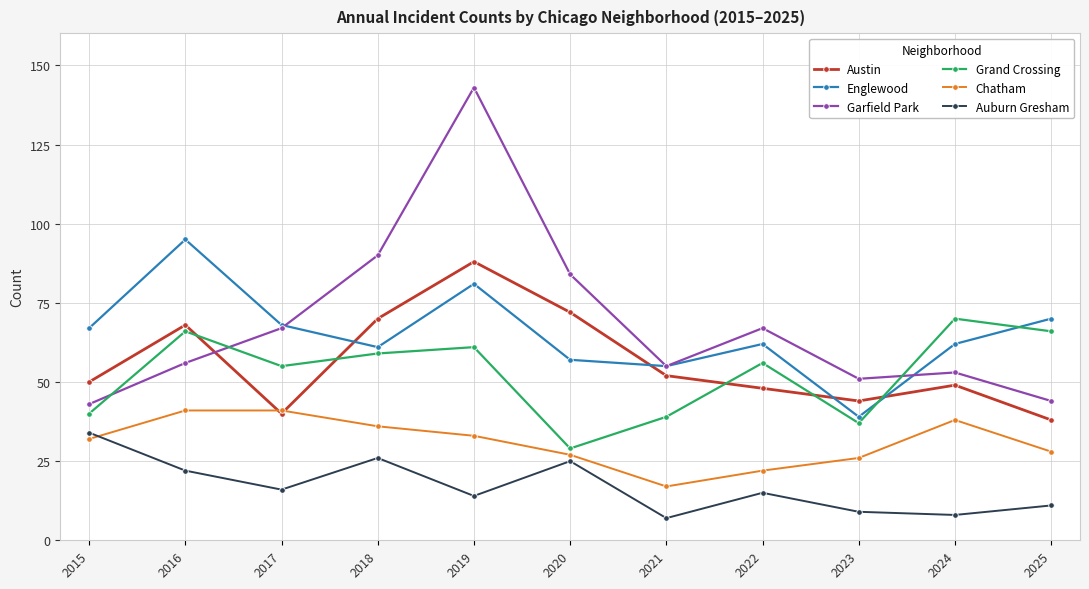

What is the approximate value of Grand Crossing at 2018, to the nearest 10?

60